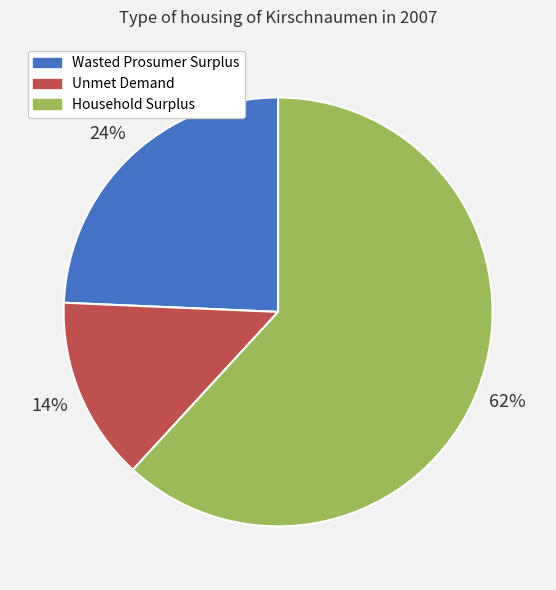

To the nearest percent, what is the difference between the Unmet Demand and Wasted Prosumer Surplus slice percentages?

10%